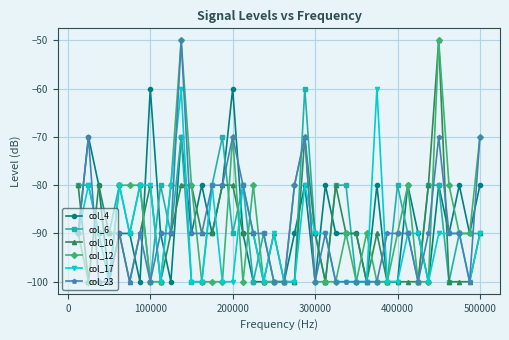

What is the value of the col_10 point at the 3rd from the left?

-80